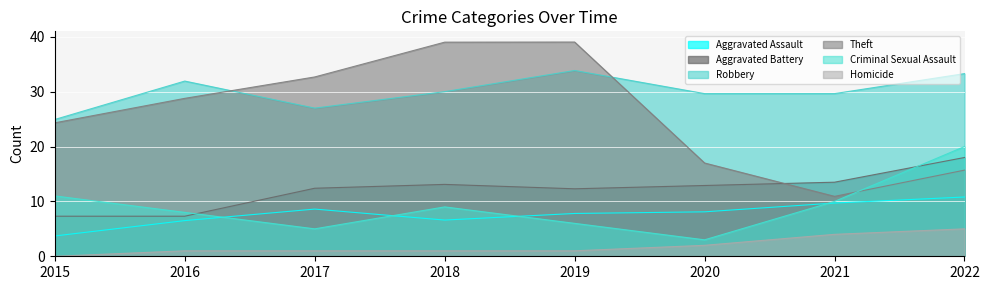

How many lines are shown in the chart?

6